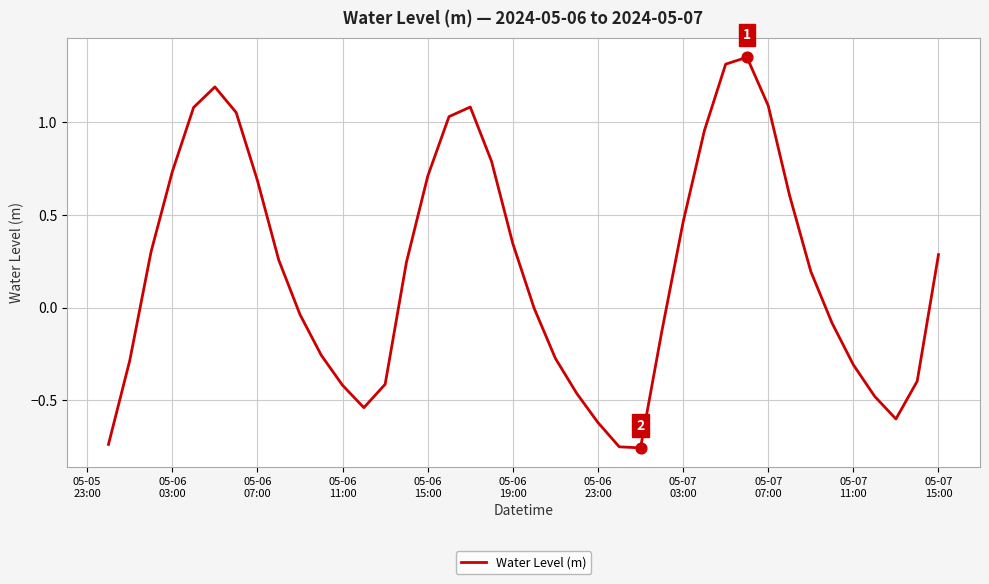

What is the difference between the maximum and minimum values?

2.1